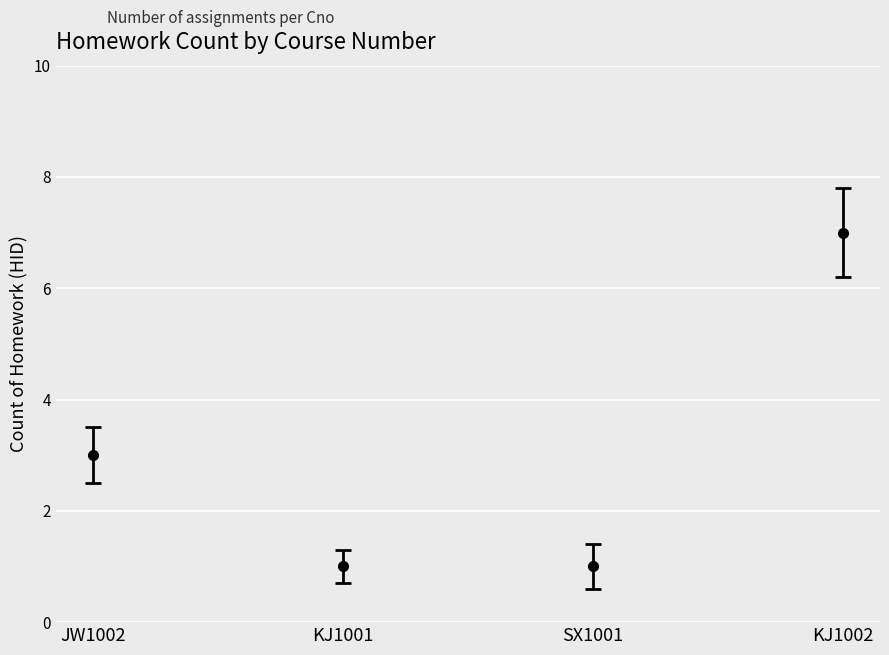

Is it true that the value at KJ1001 is 1?

True